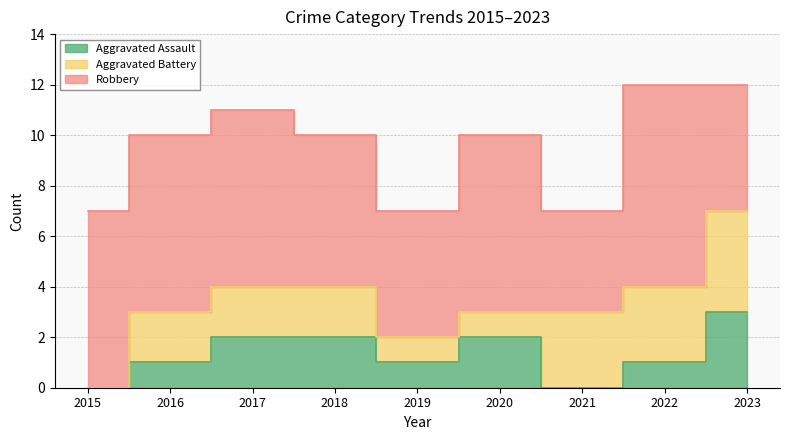

What is the approximate value of Aggravated Battery at 2017?

2